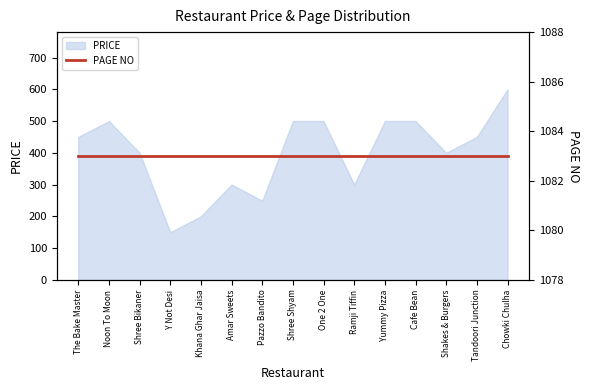

Which category has the highest value across all series?

Chowki Chulha